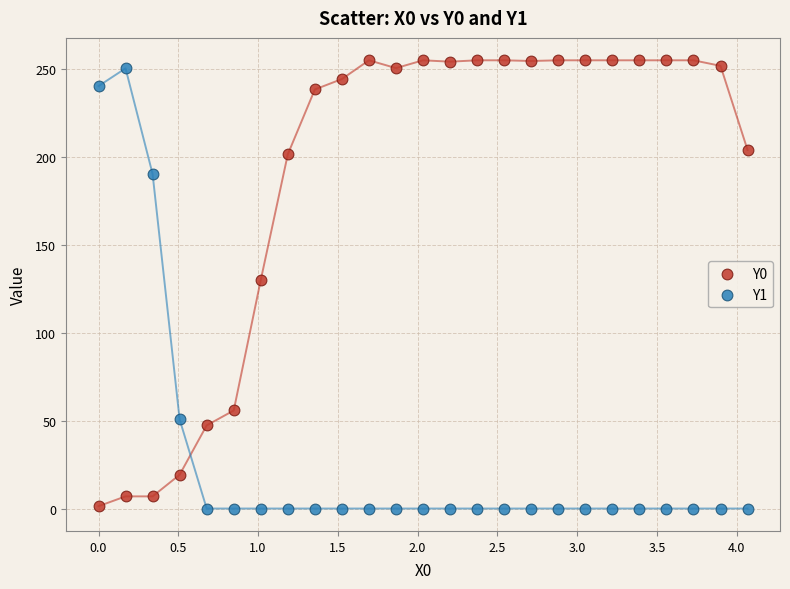

Across all series, what Y value is closest to 127?

130.0